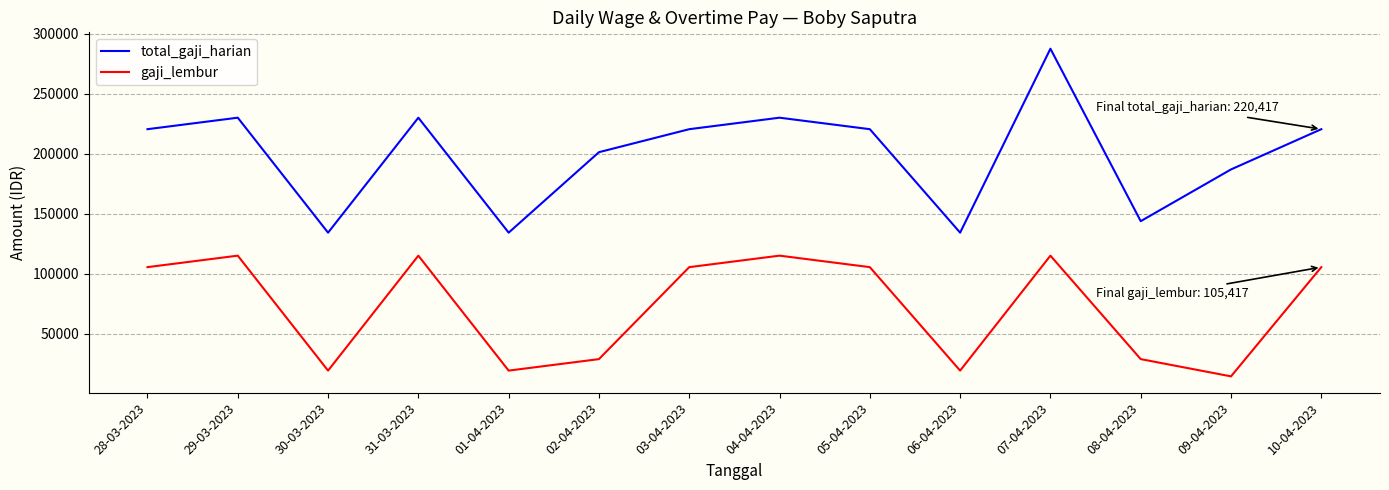

Which series has the largest total across all categories?

total_gaji_harian